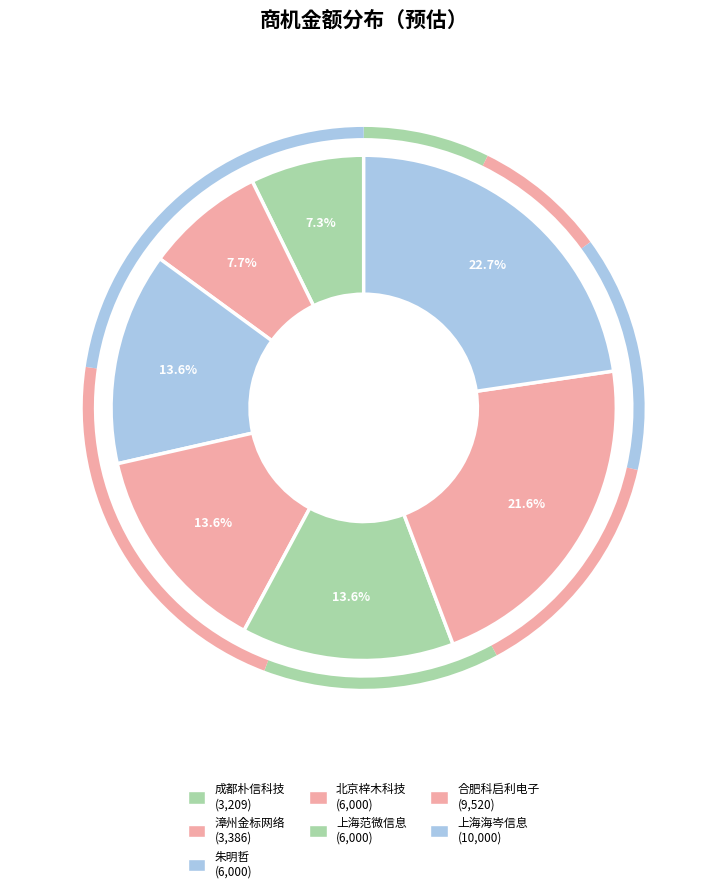

How many segments does this pie chart have?

7